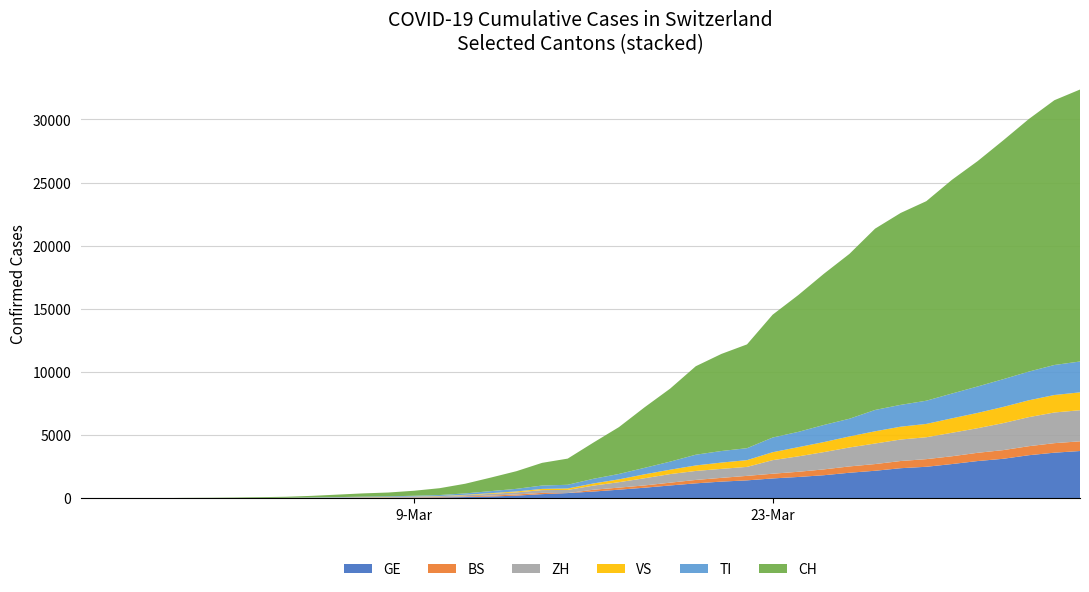

Reading left to right, what are all the values shown in this chart?

GE: 0	1	1	4	8	9	10	13	14	17	25	38	40	56	76	109	150	222	340	423	544	692	848	1027	1194	1331	1430	1582	1699	1837	2033	2190	2393	2505	2721	2958	3137	3420	3621	3753
BS: 0	0	1	1	1	1	1	3	3	8	15	21	24	28	33	49	73	92	100	0	143	164	181	220	270	297	356	374	410	462	501	530	569	605	617	653	687	714	754	767
ZH: 0	0	2	2	6	7	10	13	15	23	29	34	40	49	62	101	140	163	218	250	326	429	568	679	711	711	711	1073	1221	1368	1500	1627	1701	1733	1859	1947	2136	2300	2428	2461
VS: 0	0	0	1	1	2	3	3	4	5	6	7	12	17	22	30	53	76	98	115	172	225	312	349	436	498	535	628	728	793	874	968	1017	1055	1144	1211	1282	1334	1383	1416
TI: 0	1	1	1	2	2	4	8	13	25	28	41	49	61	75	108	163	206	265	293	368	426	511	638	849	916	945	1162	1209	1354	1401	1688	1727	1837	1962	2091	2195	2271	2377	2442
CH: 0	2	6	13	23	29	40	59	83	125	197	257	303	396	542	766	1072	1398	1795	2071	2863	3709	4792	5780	7004	7685	8216	9724	10828	11967	13051	14353	15192	15795	16917	17836	18902	19991	20959	21529